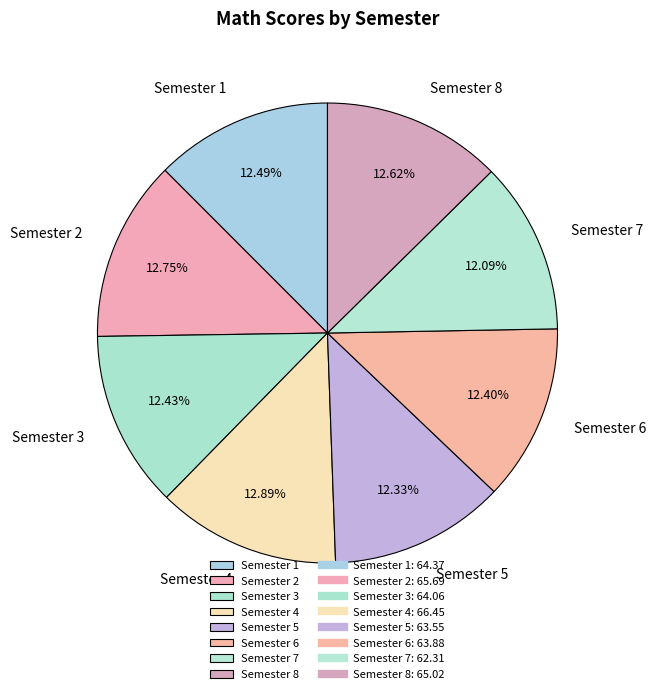

How much of the chart is everything except Semester 1?

87.5%